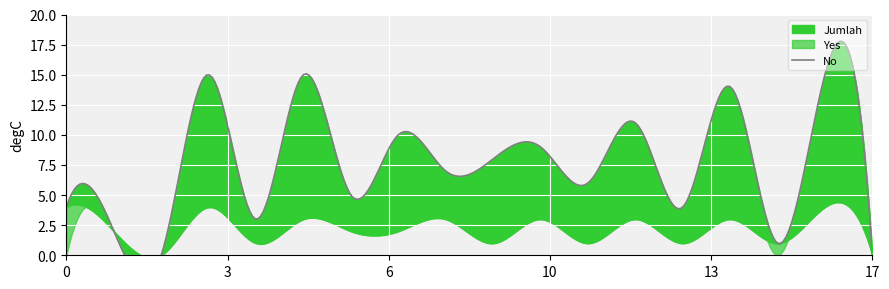

Which series has the largest total across all categories?

Jumlah